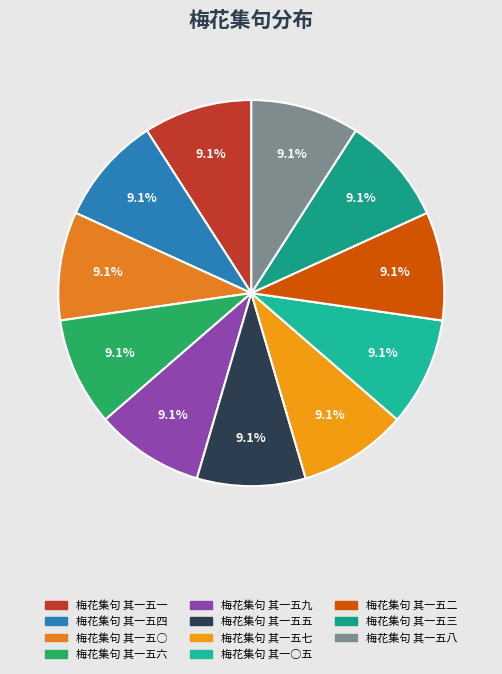

What is the ratio of the value at 梅花集句 其一五五 to the value at 梅花集句 其一五一?

1.0